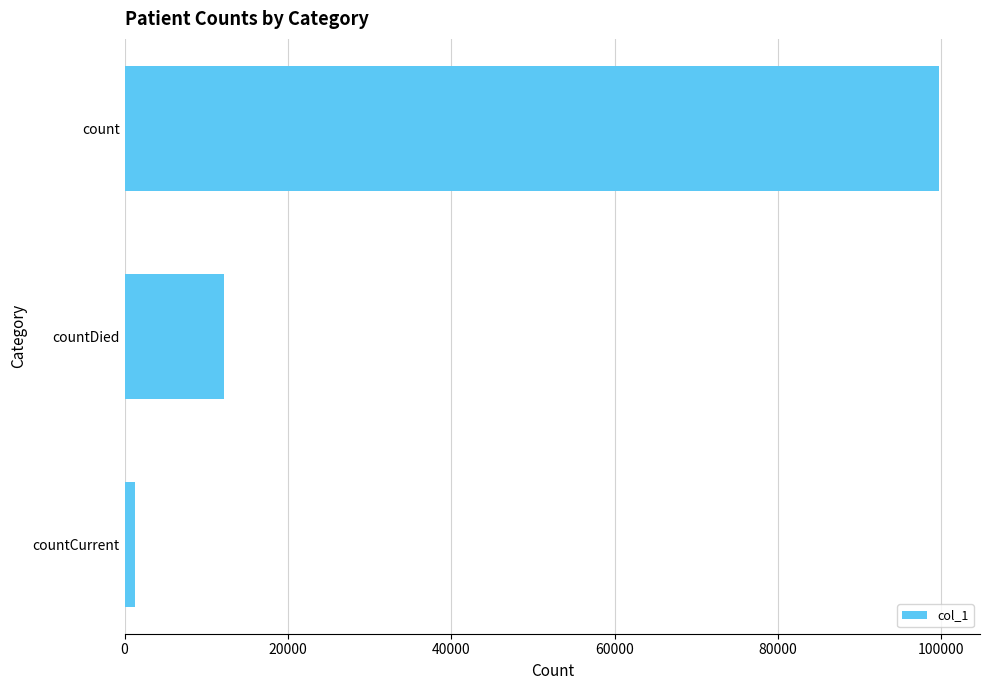

At which label is the value closest to 50496?

countDied